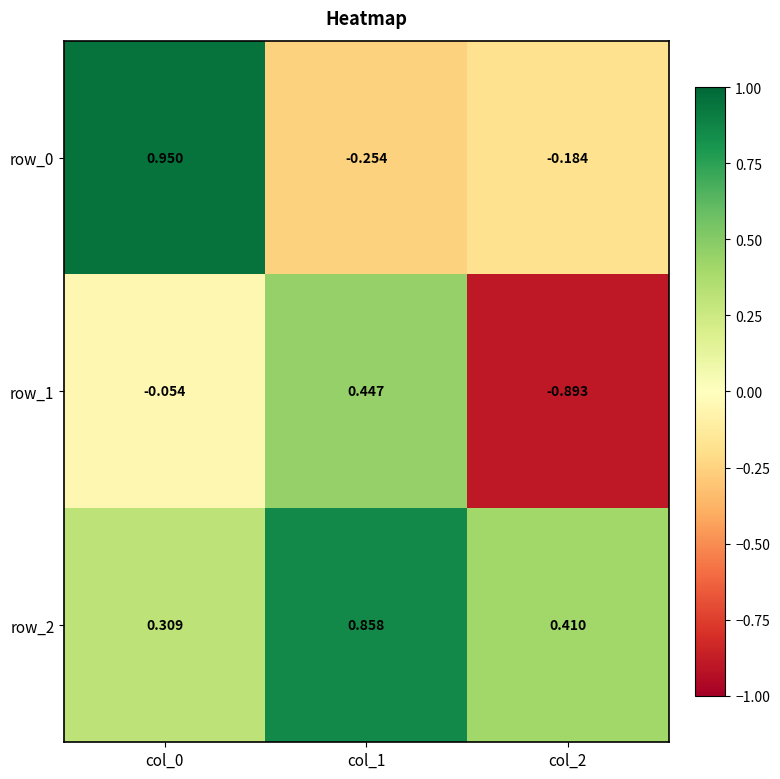

Is the value of row_0 at col_0 greater than the value of row_2 at col_0?

Yes